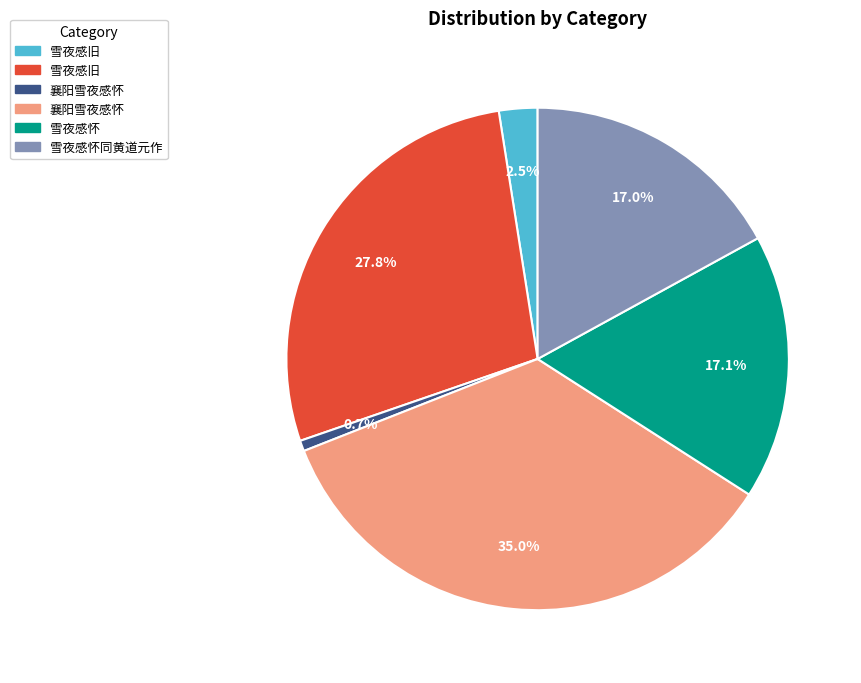

Is there any slice that represents more than half of the pie?

No